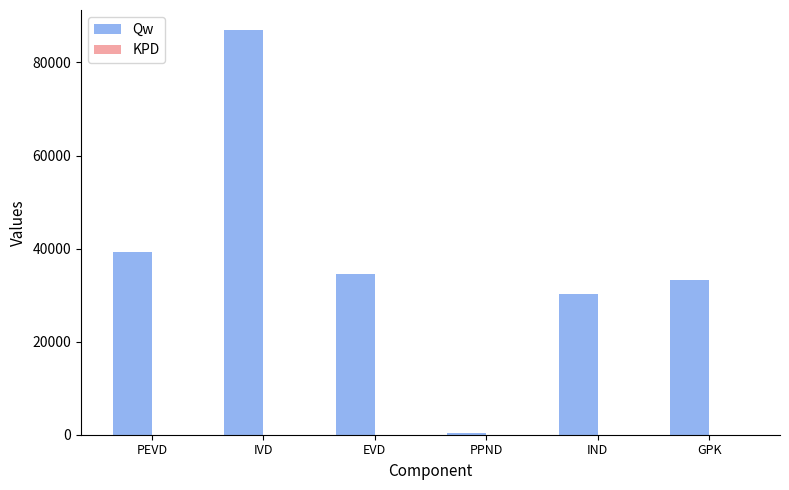

What is the average value of the Qw series?

37429.4